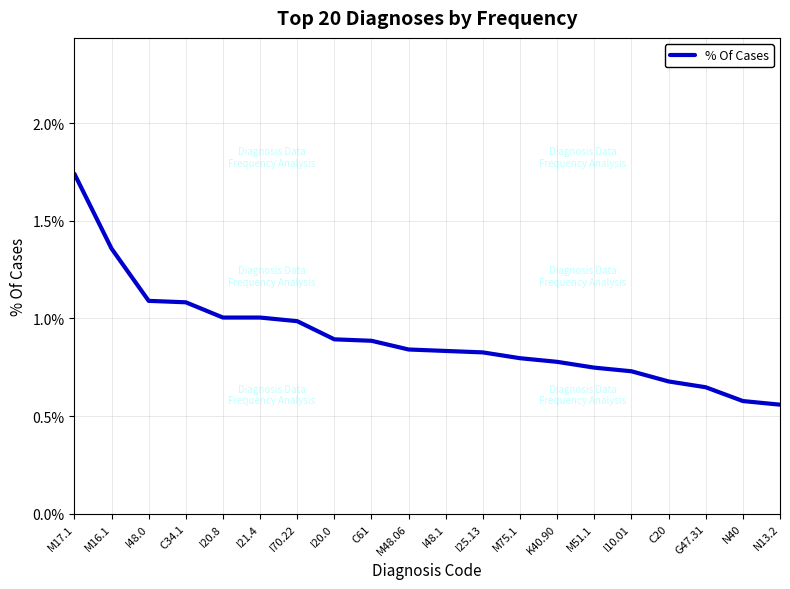

Does the chart have visible grid lines?

Yes